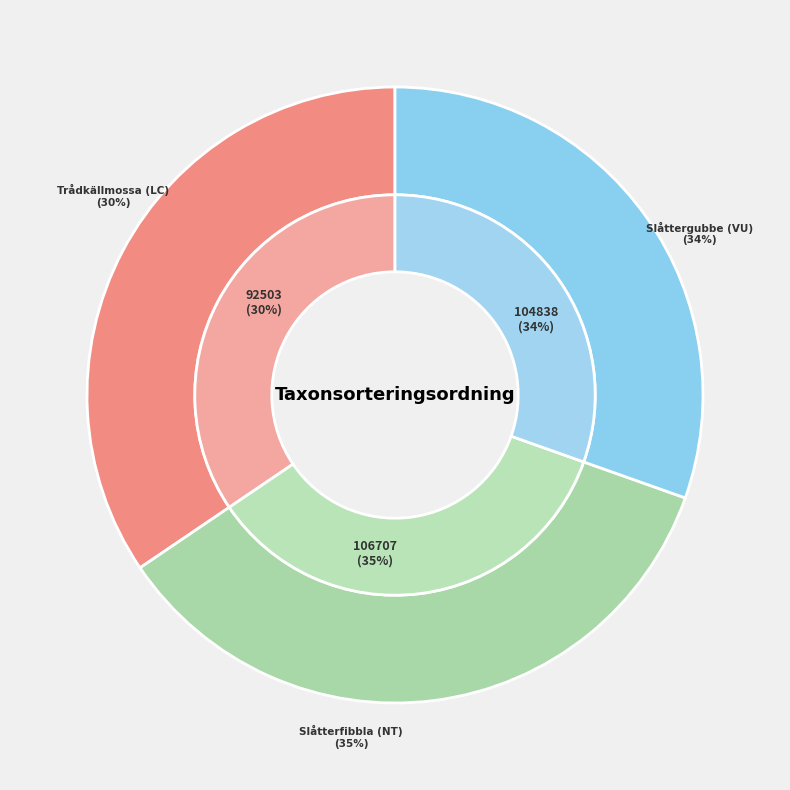

Which category has the smallest portion of the pie?

Trådkällmossa (LC)